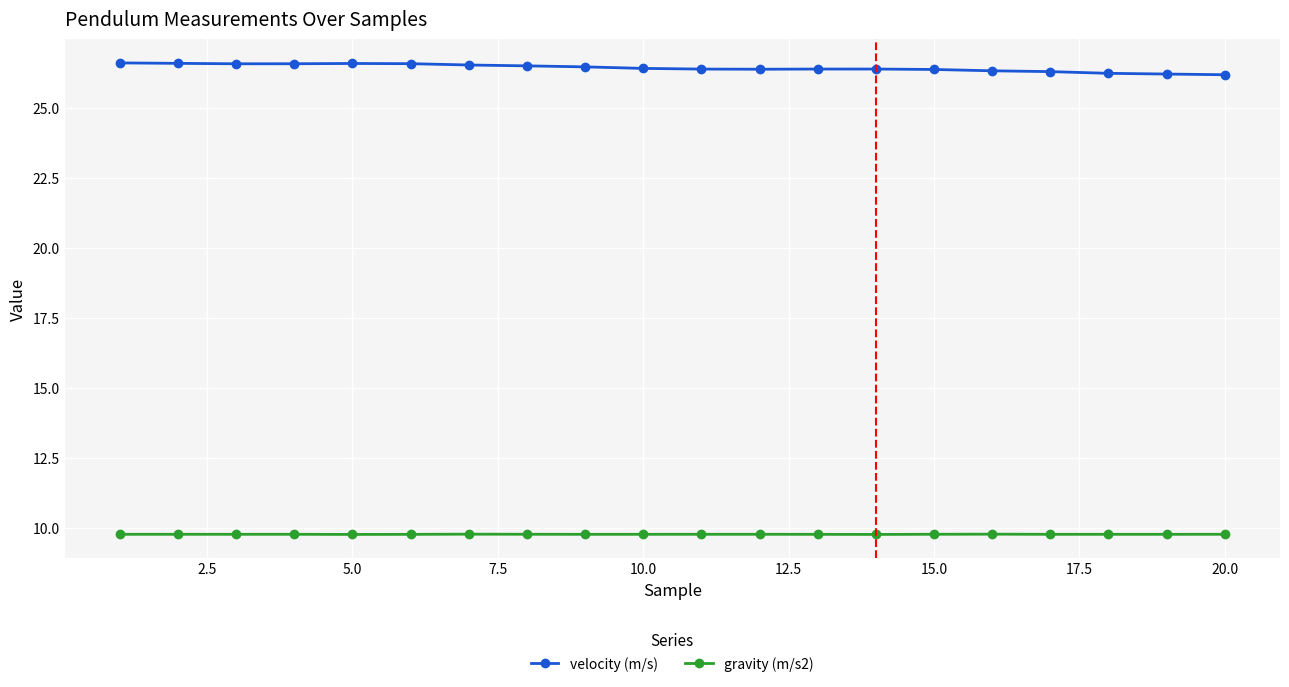

Count the gravity (m/s2) values in the range 9 to 10.

20